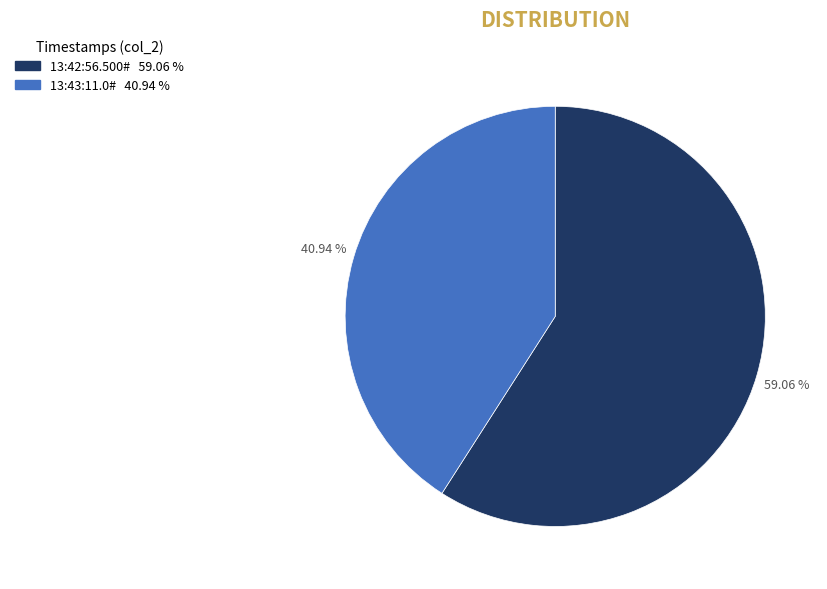

The 13:42:56.500# slice represents 69% of the pie. True or false?

False